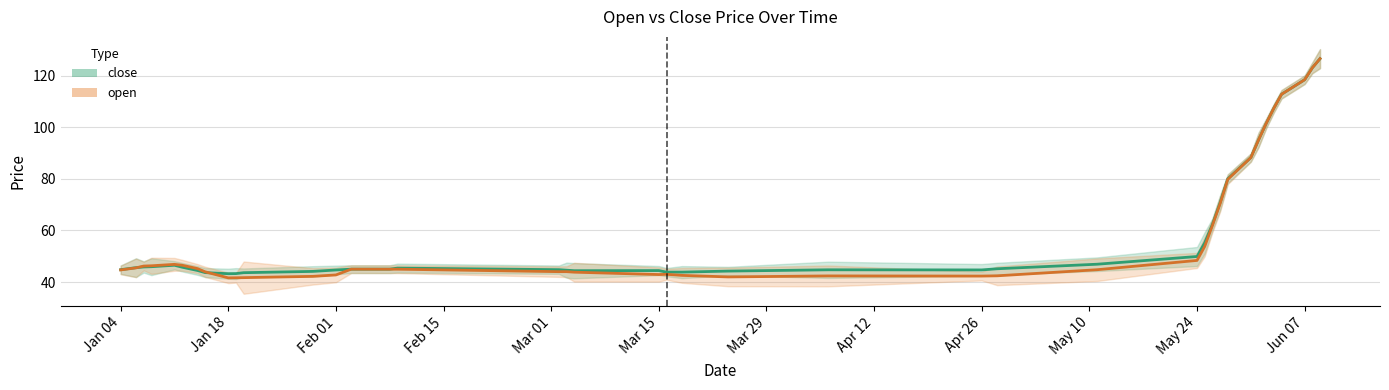

At which label does open reach its minimum?

Jan 18